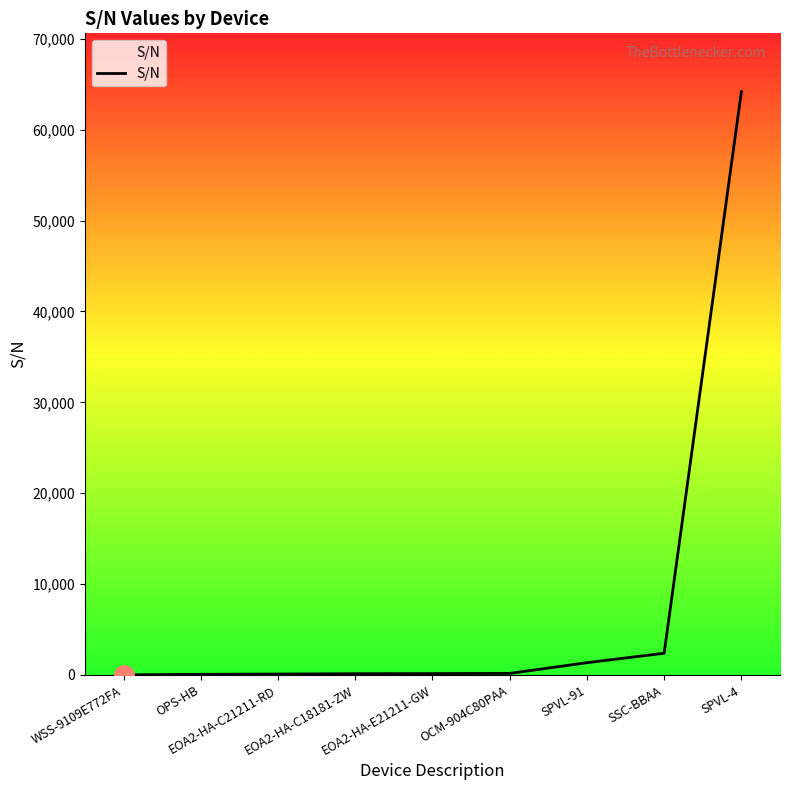

What position from the left is SPVL-91?

7